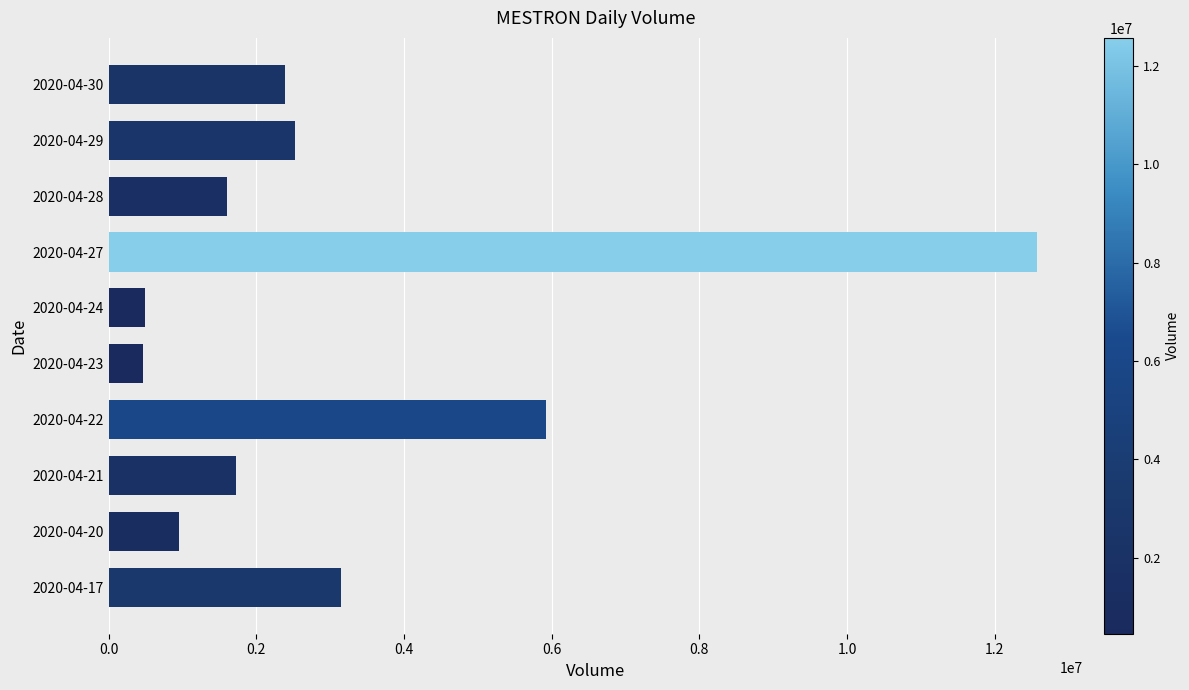

Which has a higher value, 2020-04-27 or 2020-04-21?

2020-04-27